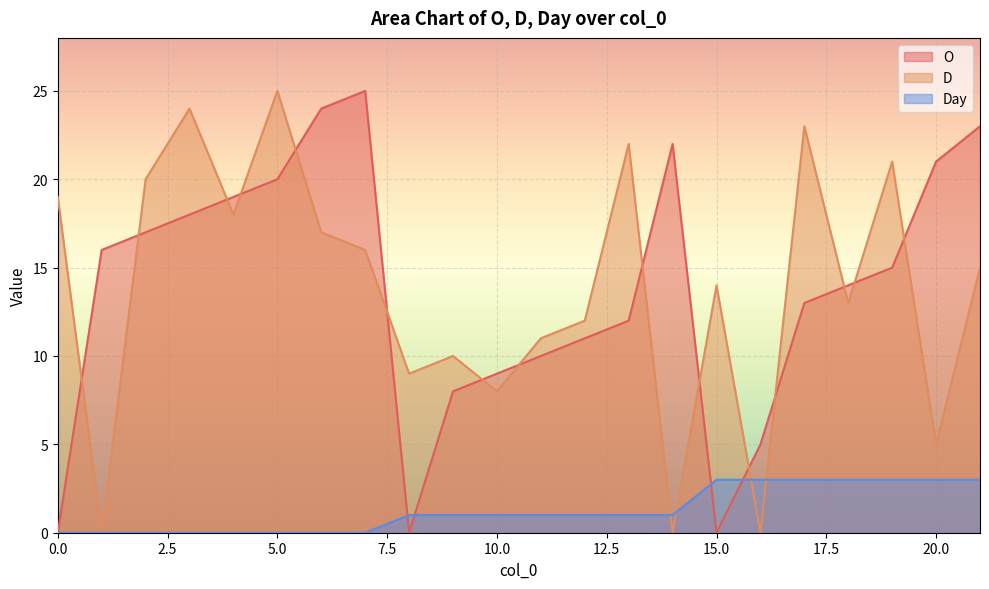

What is the maximum value shown in the chart?

25